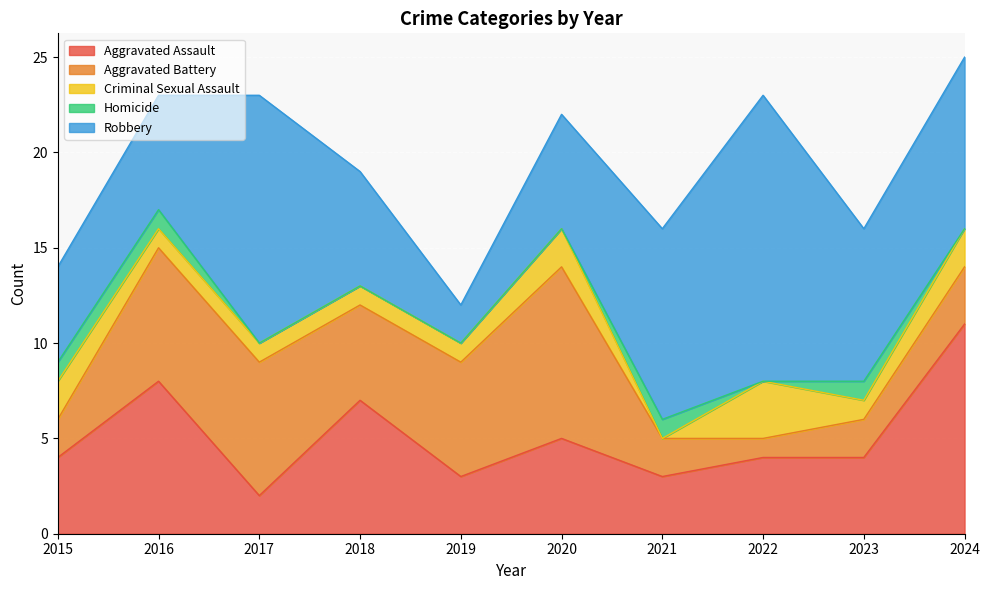

True or false: Criminal Sexual Assault and Aggravated Assault intersect in this chart.

False